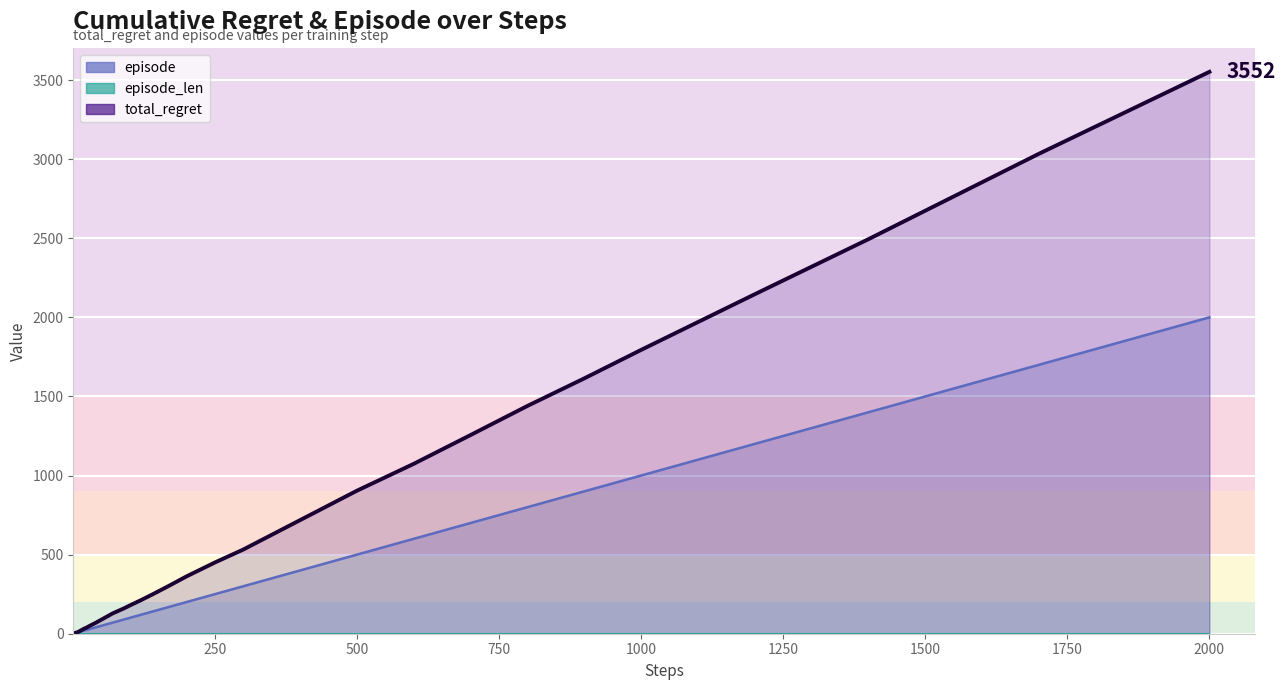

True or false: steps and total_regret cross at least once.

False